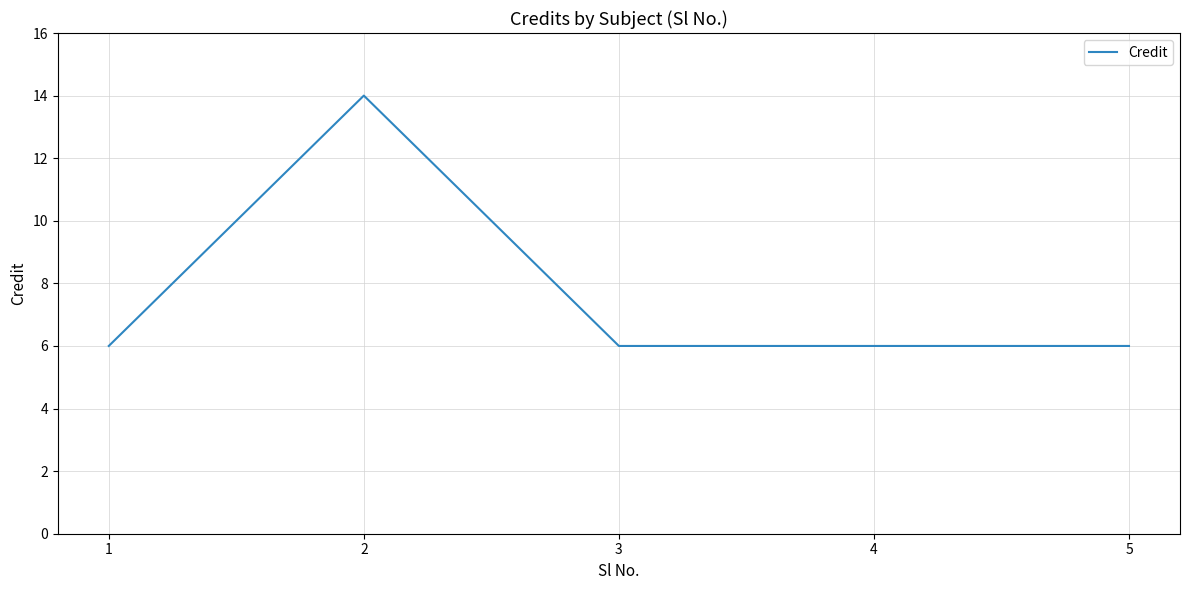

The value at 4 is 6. True or false?

True